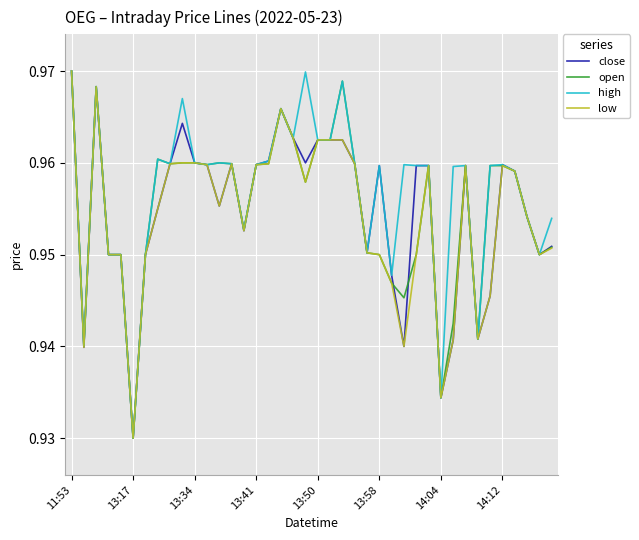

What are all the series names shown in the legend?

close, open, high, low